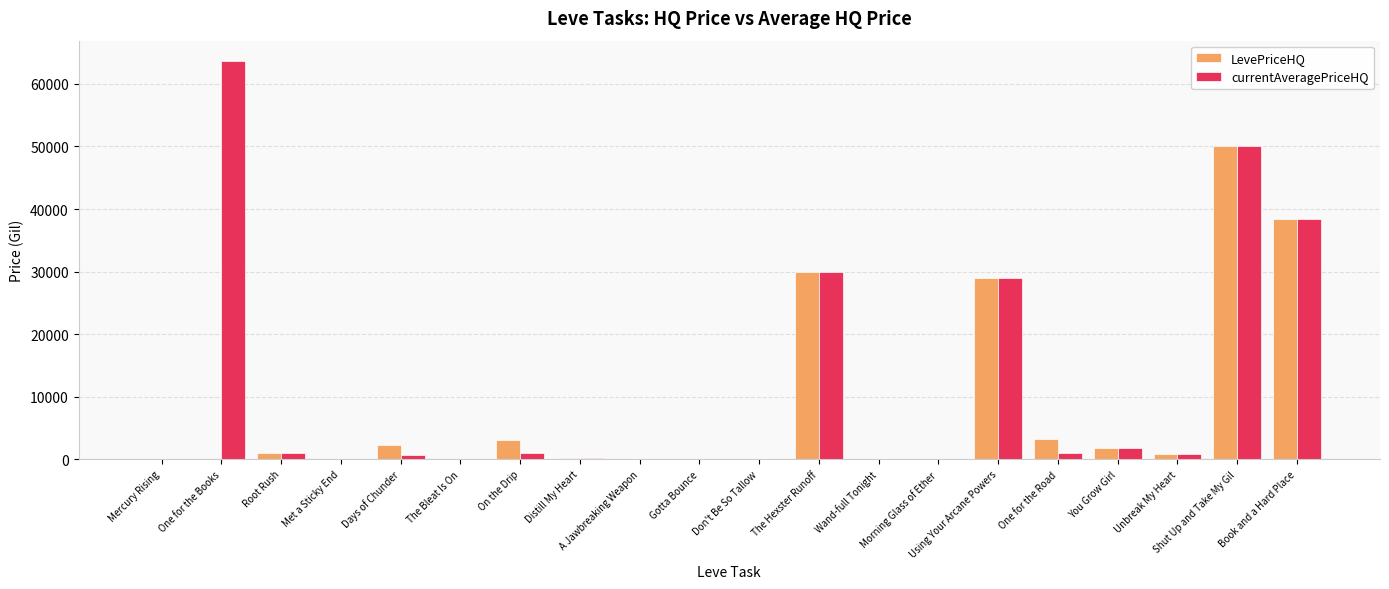

Which series has the largest total across all categories?

currentAveragePriceHQ